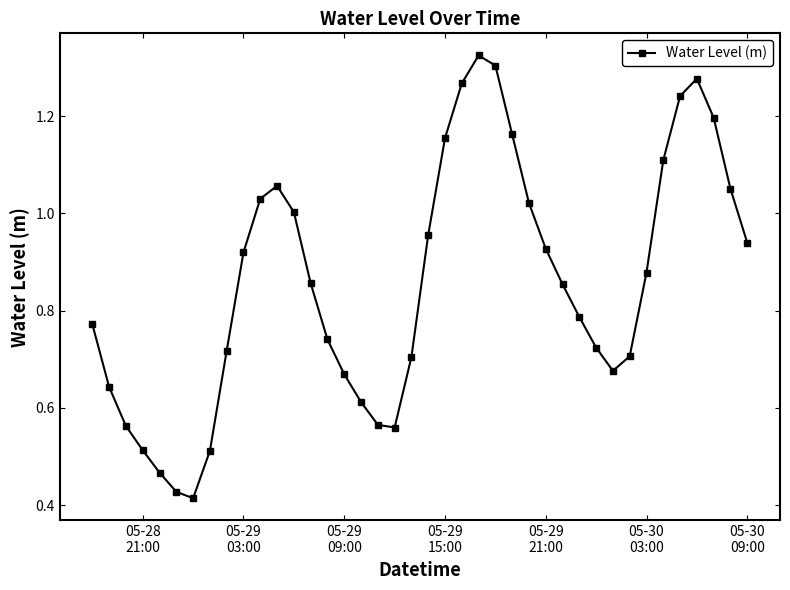

How many points are higher than both their immediate neighbors (excluding endpoints)?

3